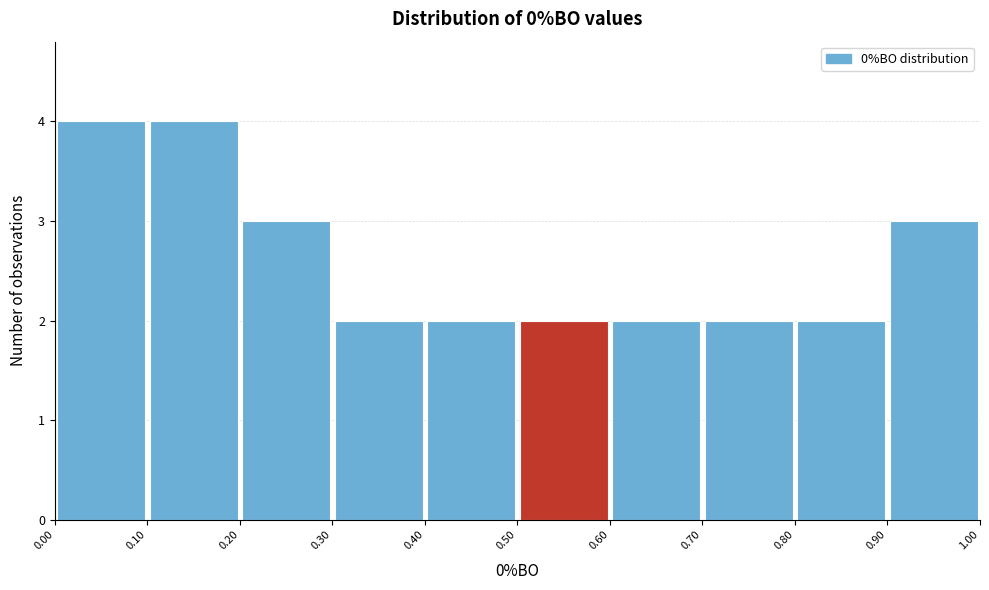

Reading left to right, list every bar in this chart as the range it spans on the x-axis followed by its height. The values are not printed on the chart, so give them approximately, as read against the axis.

0.00 to 0.10: 4
0.10 to 0.20: 4
0.20 to 0.30: 3
0.30 to 0.40: 2
0.40 to 0.50: 2
0.50 to 0.60: 2
0.60 to 0.70: 2
0.70 to 0.80: 2
0.80 to 0.90: 2
0.90 to 1.00: 3